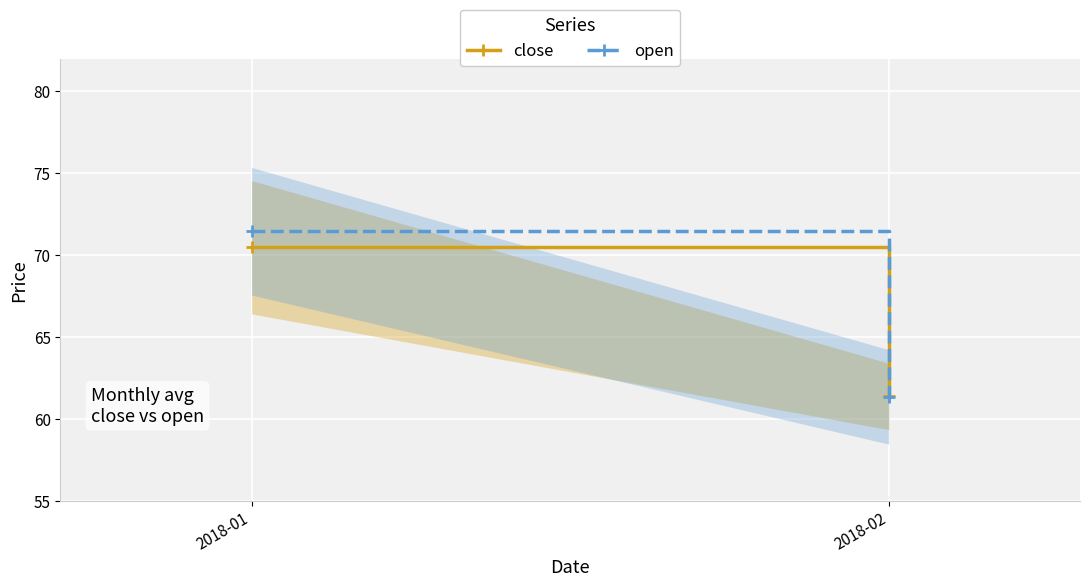

Which category has the lowest value in the close series?

2018-02